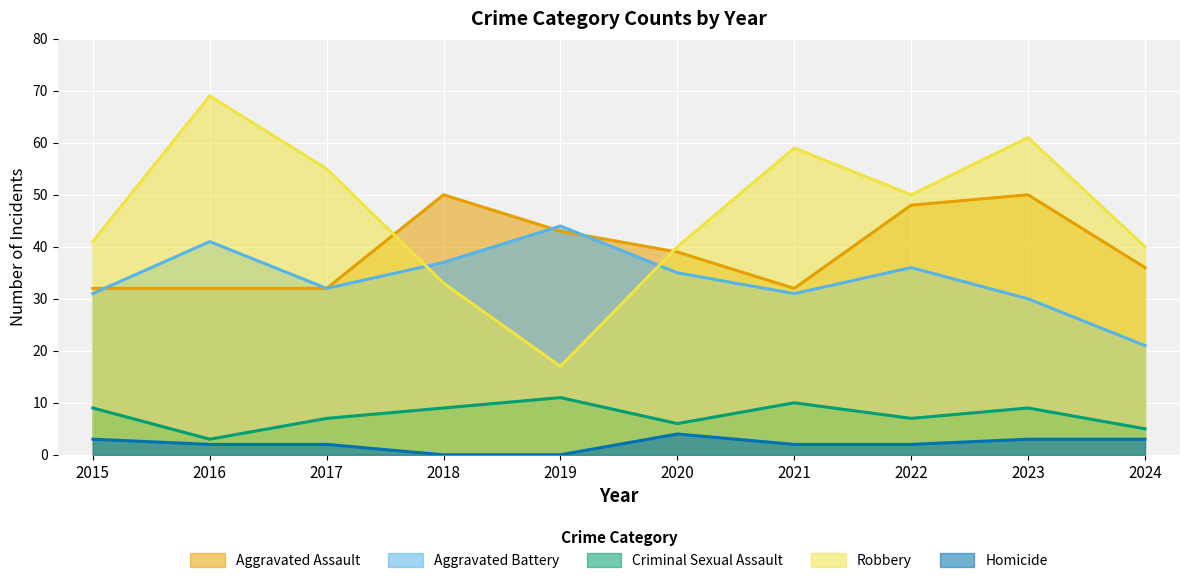

How many categories are shown in the chart?

10